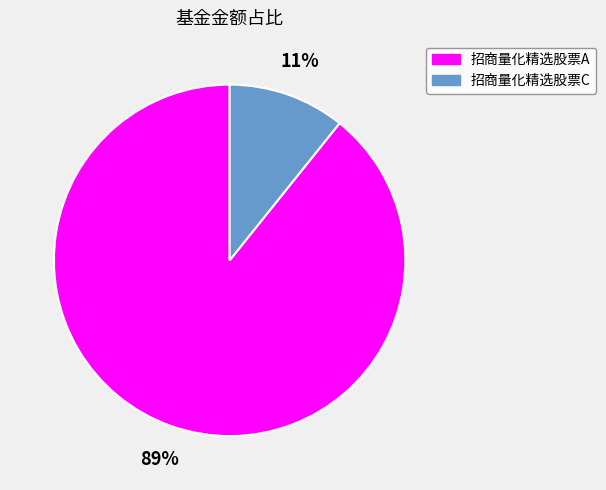

Which slice is the largest?

招商量化精选股票A